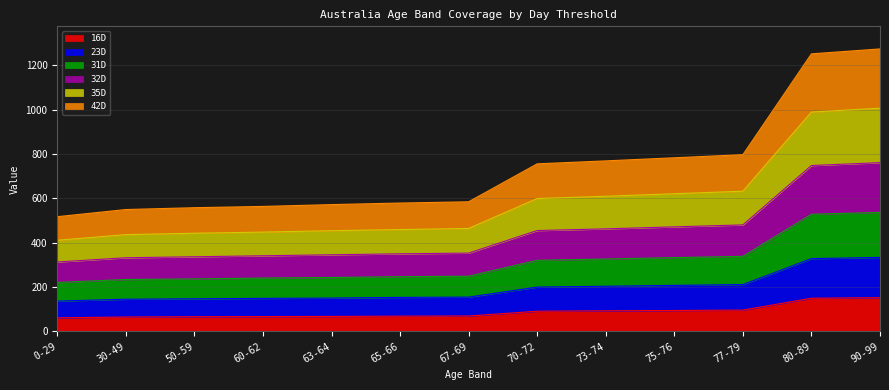

How many lines are shown in the chart?

6